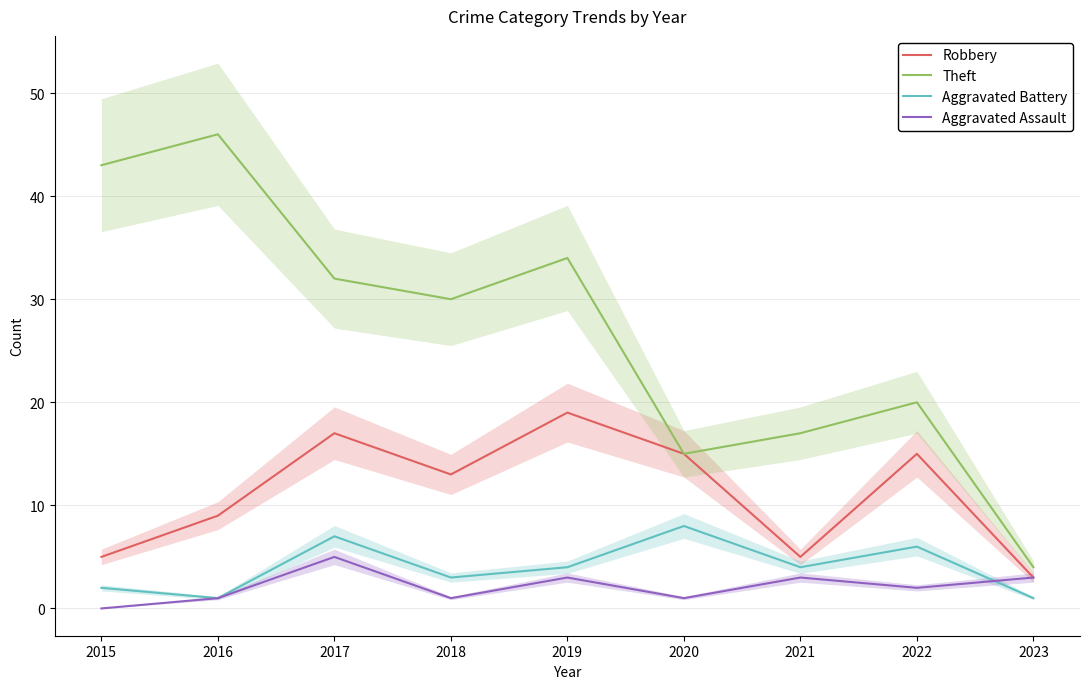

At which label does Robbery first exceed 13?

2017